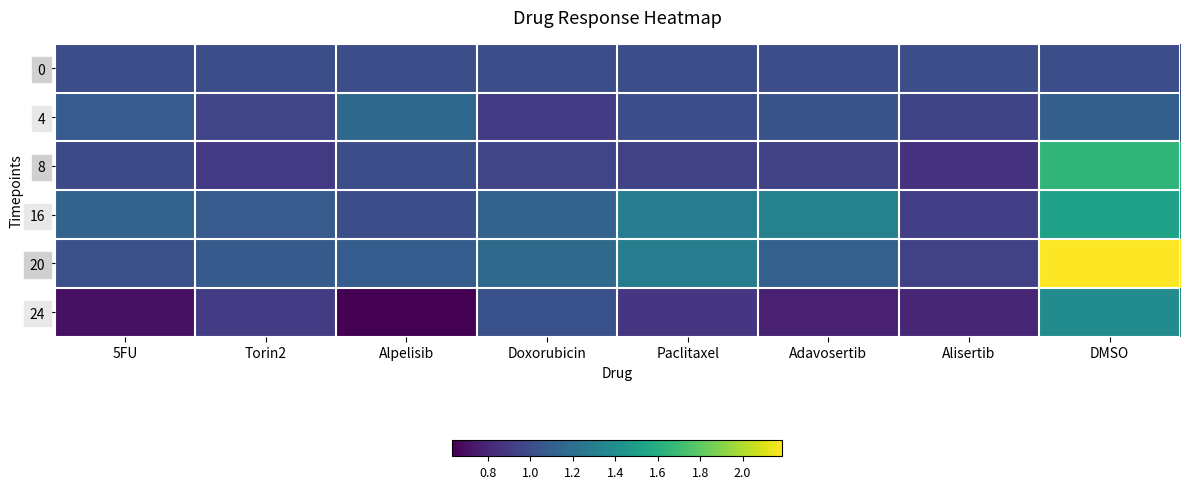

Which has a higher value, 5FU or Adavosertib?

5FU